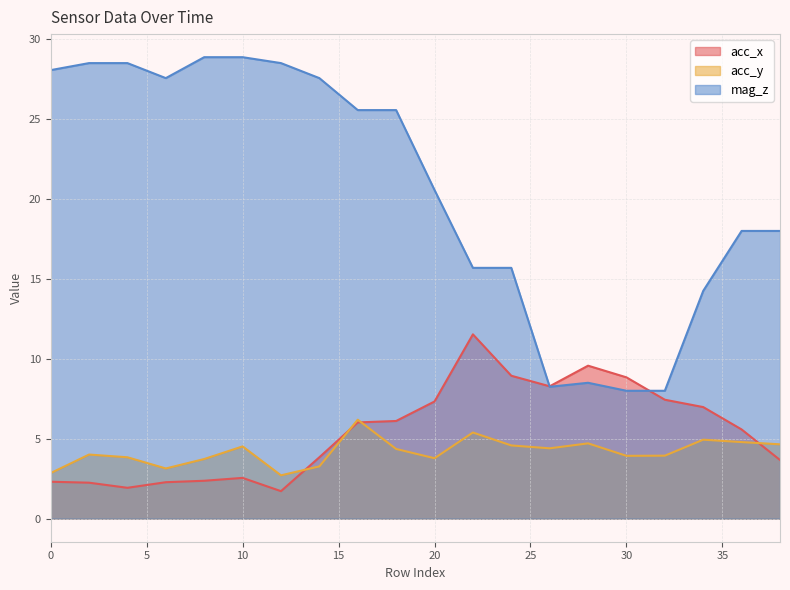

Rank the categories by acc_x value from lowest to highest.

12, 4, 2, 6, 0, 8, 10, 38, 14, 36, 16, 18, 34, 20, 32, 26, 30, 24, 28, 22